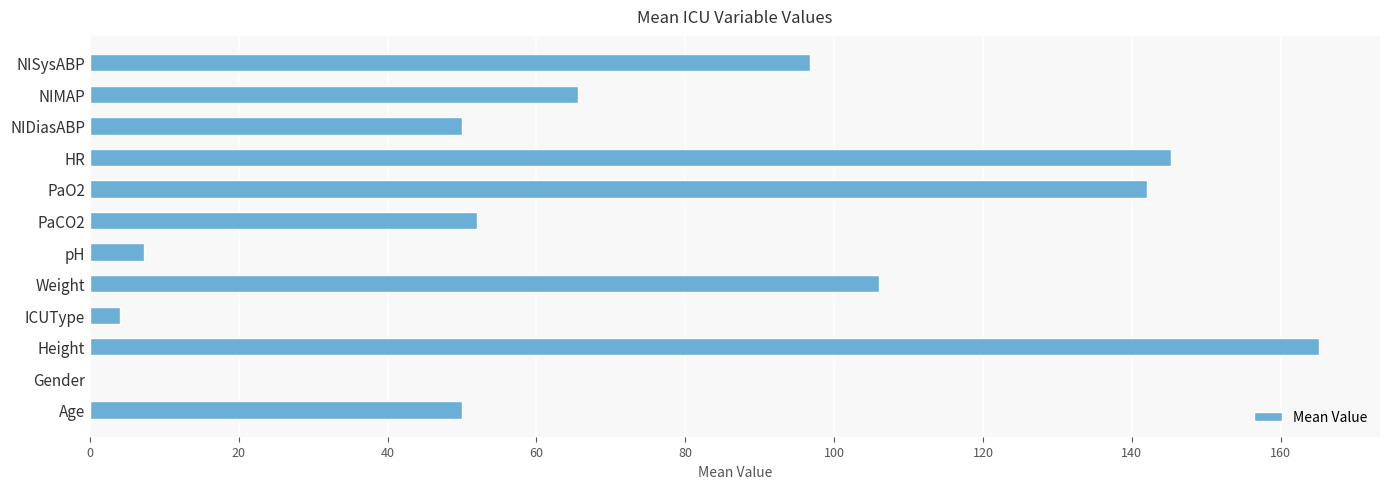

What is the sum of all values?

883.9